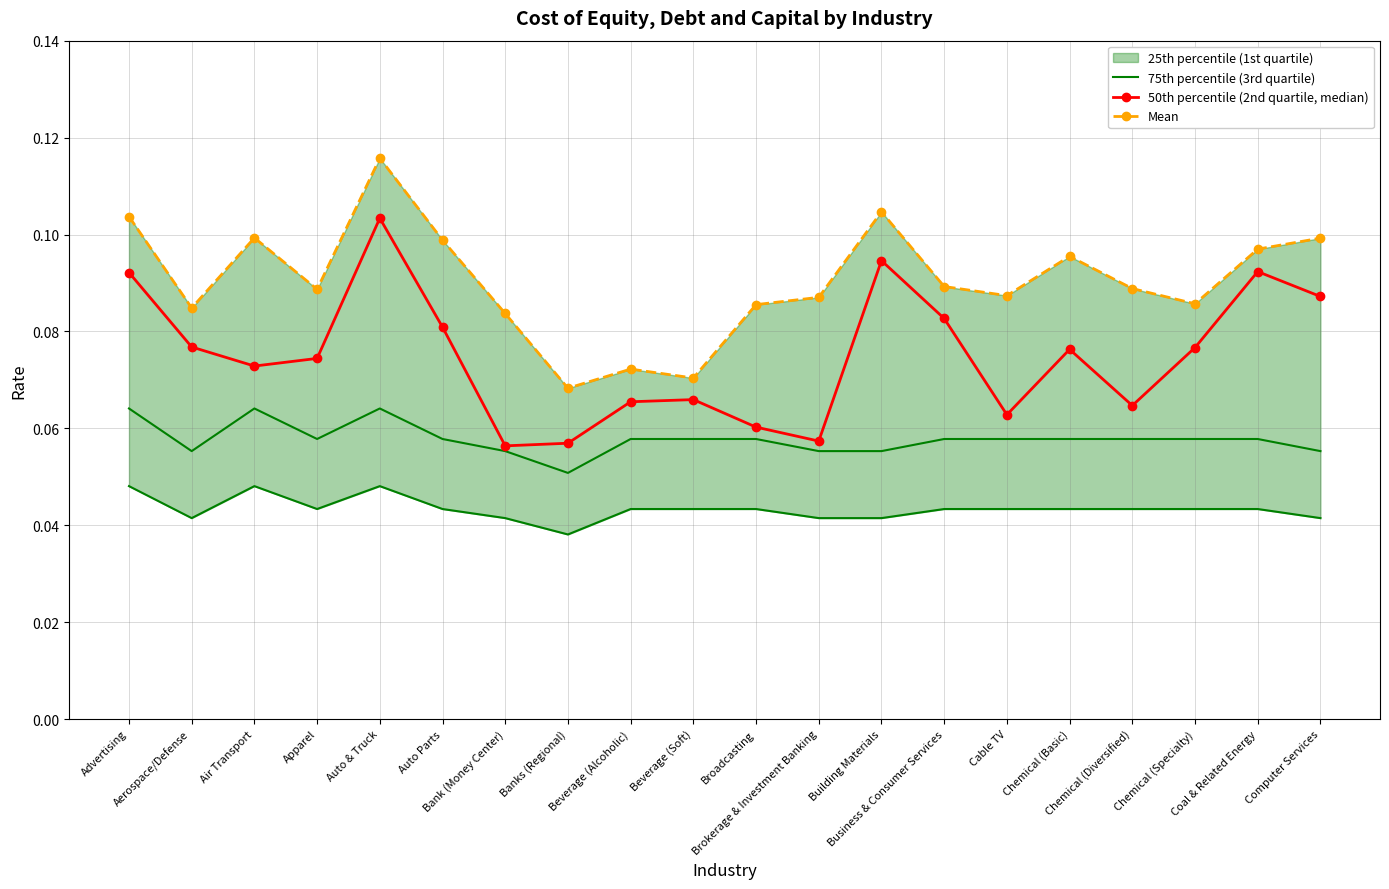

What is the value of the 75th percentile (3rd quartile) point at the 2nd from the left?

0.1